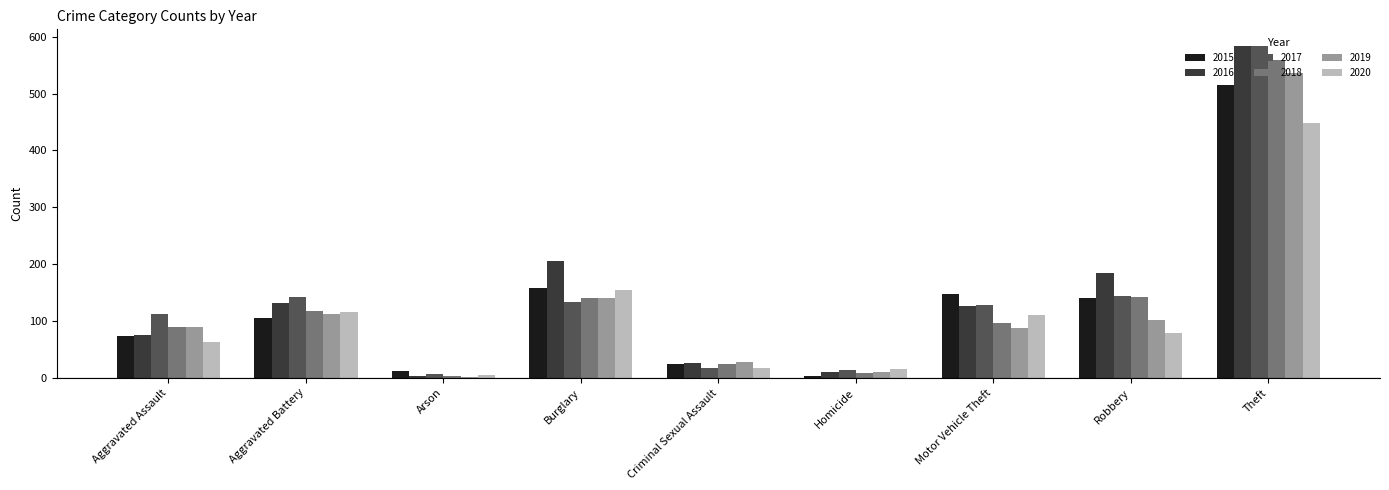

How many groups of bars are there?

9